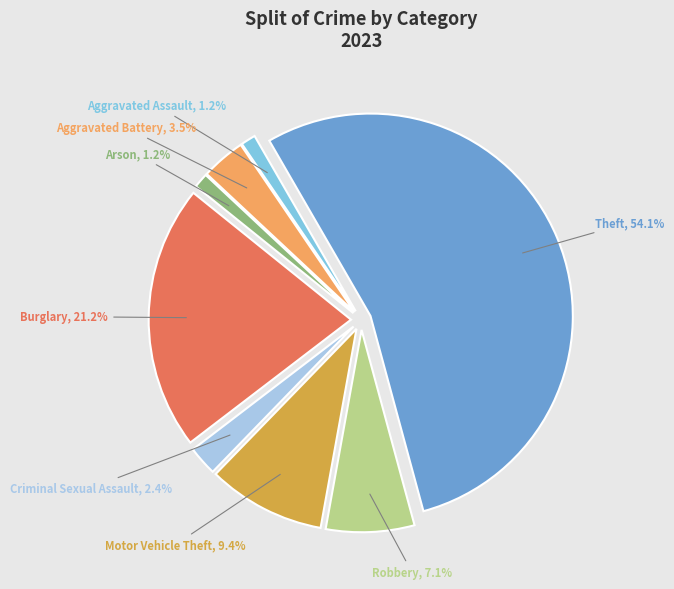

To the nearest percent, what portion does Criminal Sexual Assault represent?

2%